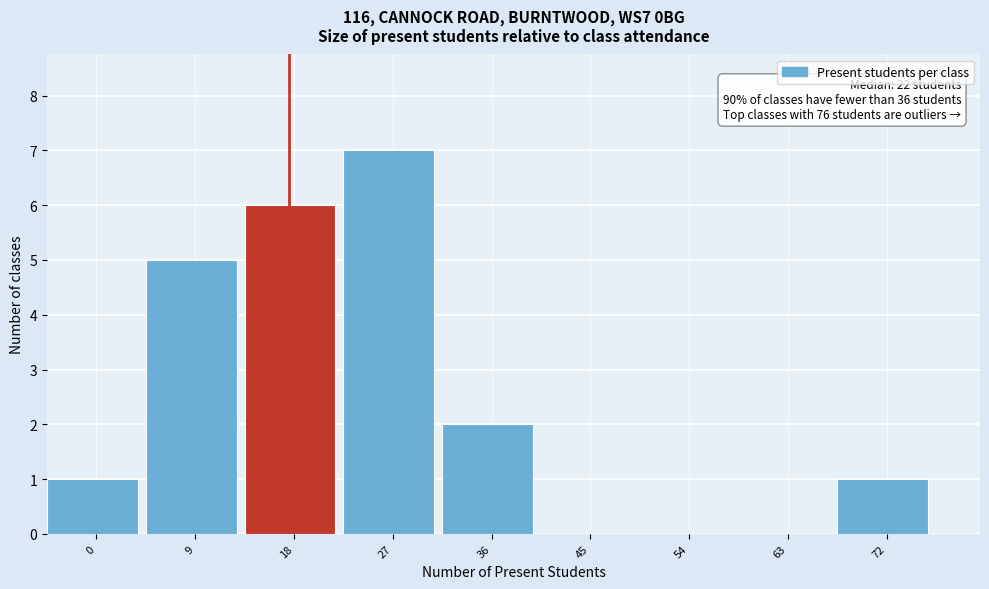

Reading right to left, transcribe all the data shown in this chart.

72=1	63=0	54=0	45=0	36=2	27=7	18=6	9=5	0=1